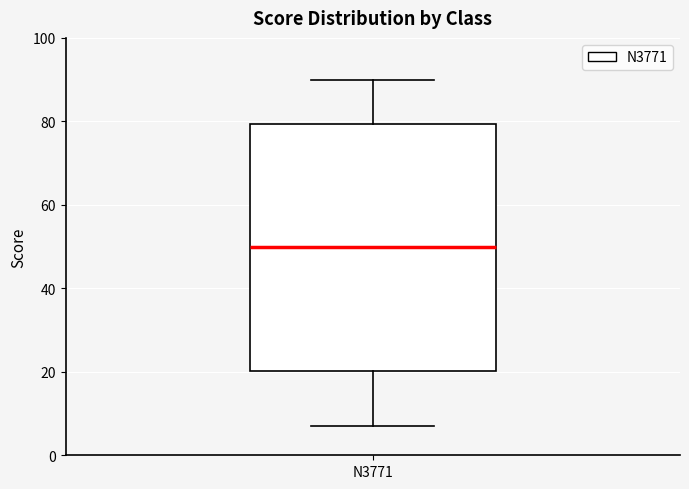

Where does the median line of the box for N3771 sit on the y-axis? The values are not printed on the chart, so give them approximately, as read against the axis.

50